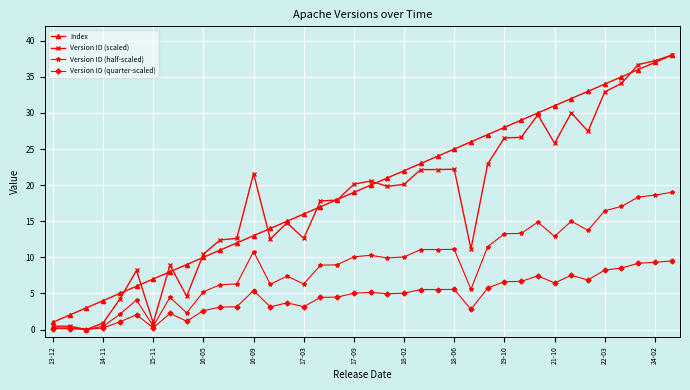

Which series has the widest spread of values?

Version ID (scaled)